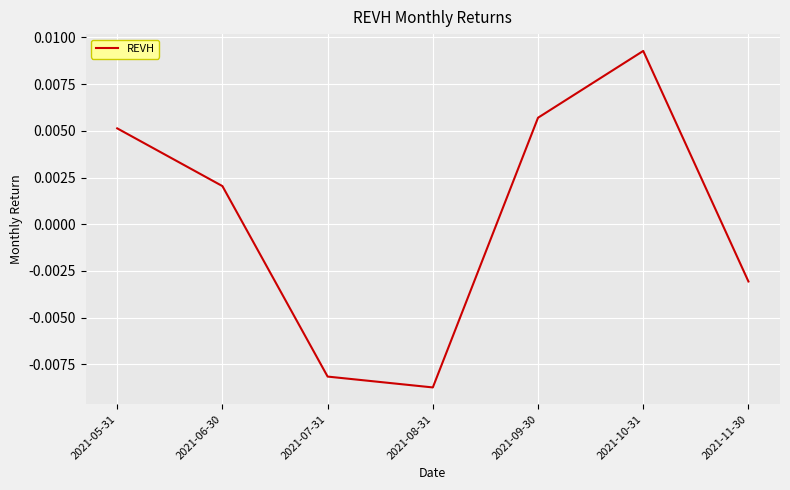

At which label is the value closest to 0?

2021-06-30